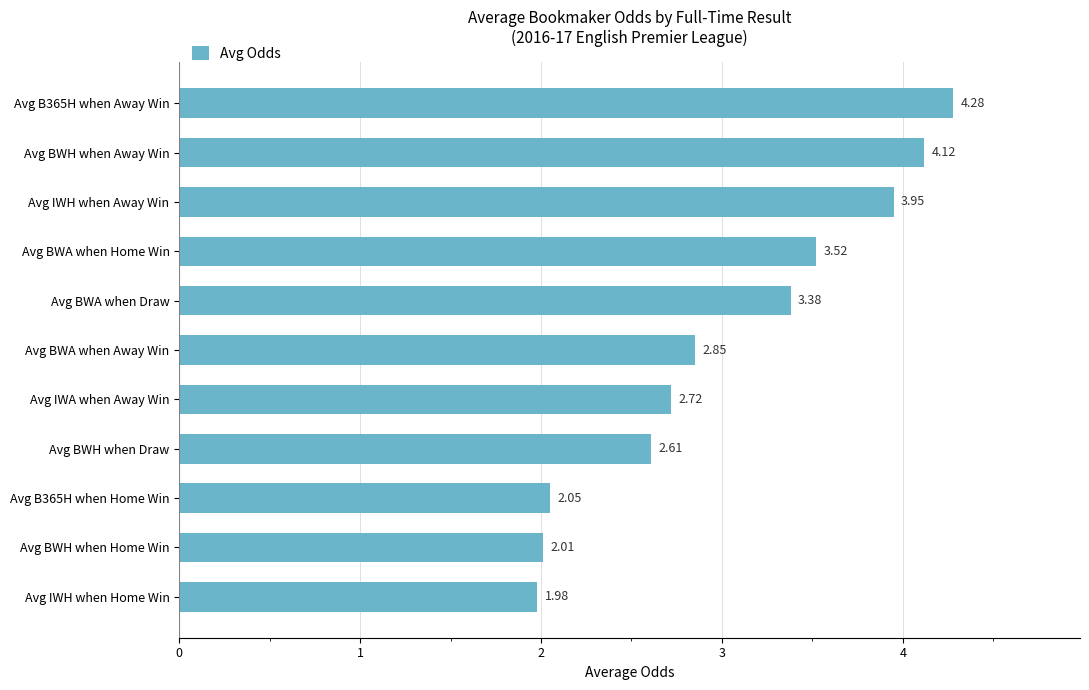

Rank the categories by value from lowest to highest.

Avg IWH when Home Win, Avg BWH when Home Win, Avg B365H when Home Win, Avg BWH when Draw, Avg IWA when Away Win, Avg BWA when Away Win, Avg BWA when Draw, Avg BWA when Home Win, Avg IWH when Away Win, Avg BWH when Away Win, Avg B365H when Away Win